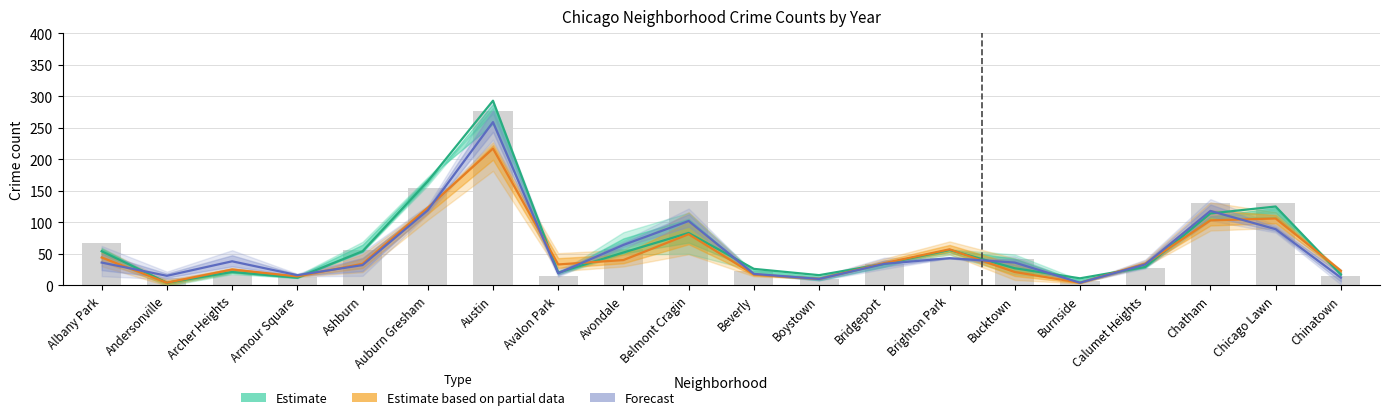

Is the value of Estimate at Calumet Heights greater than the value of Estimate based on partial data at Bridgeport?

No